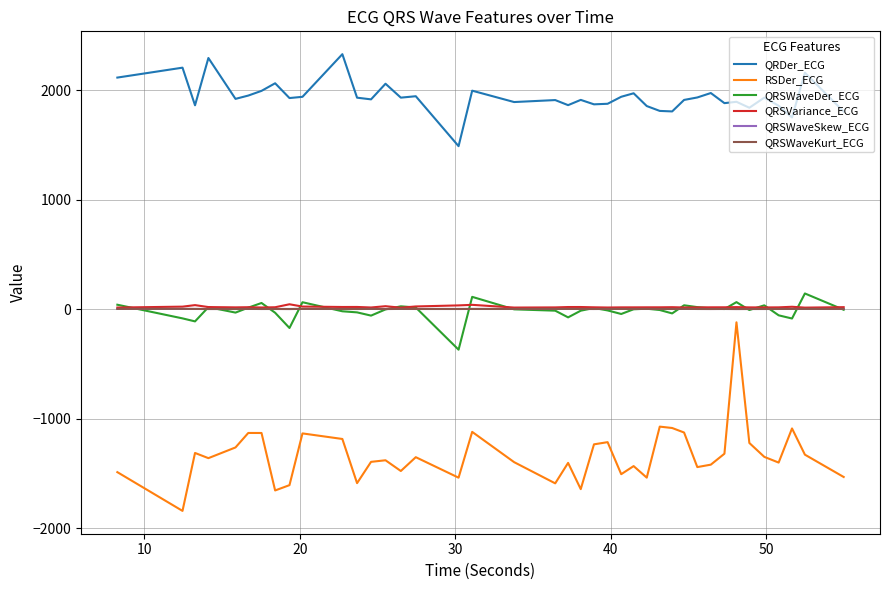

What are all the series names shown in the legend?

QRDer_ECG, RSDer_ECG, QRSWaveDer_ECG, QRSVariance_ECG, QRSWaveSkew_ECG, QRSWaveKurt_ECG